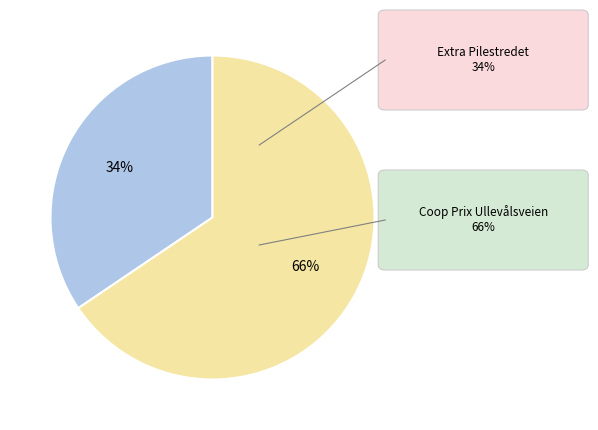

Is there any slice that represents more than half of the pie?

Yes